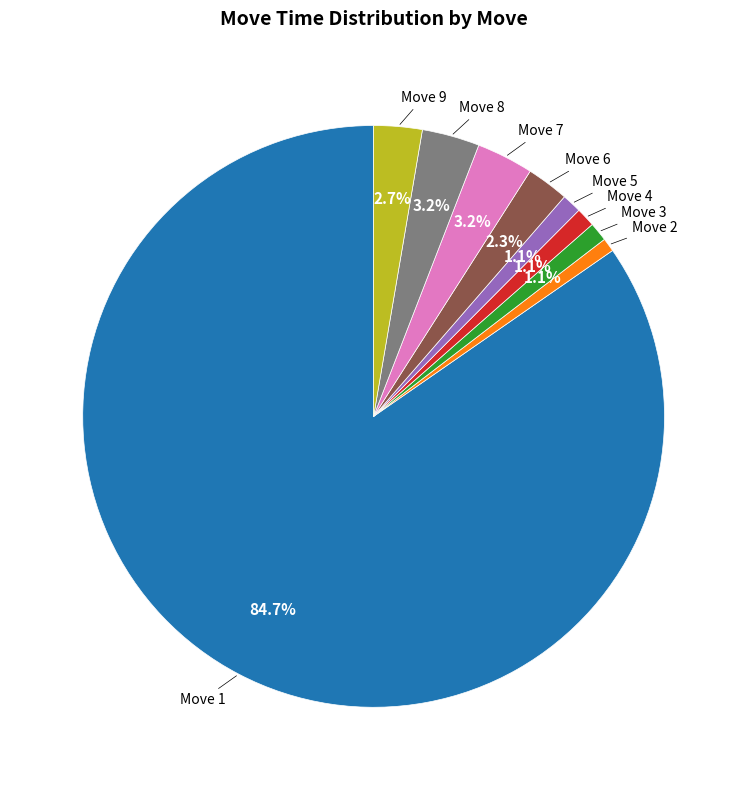

How many slices are in this pie chart?

9